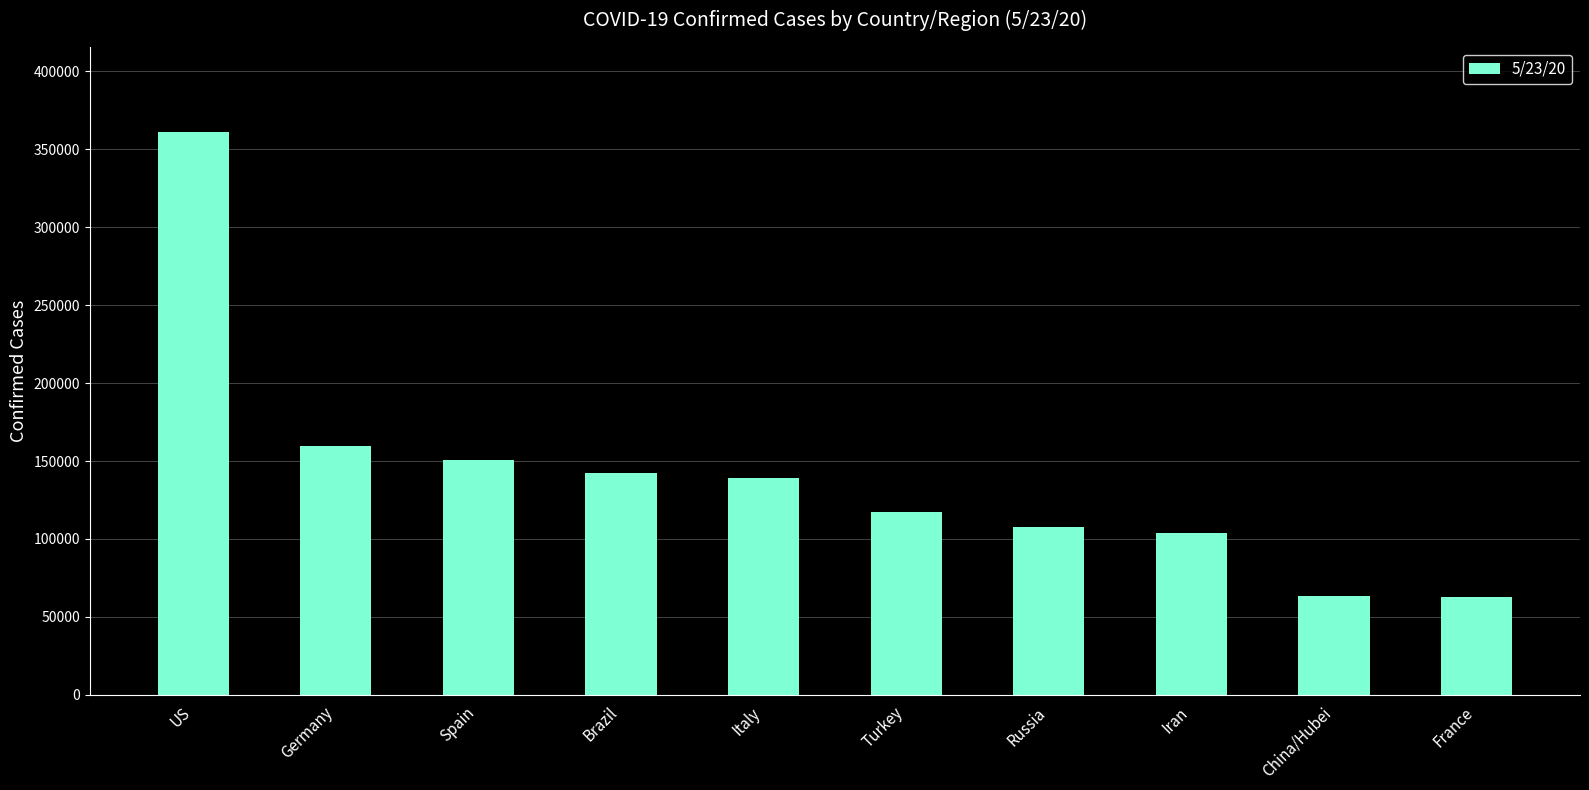

What is the maximum value shown in the chart?

361239